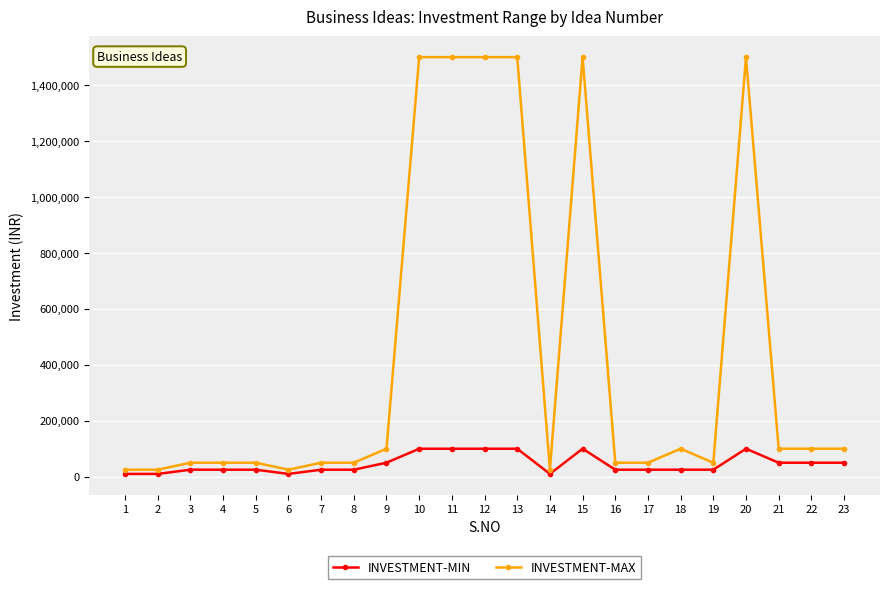

The value of INVESTMENT-MIN at 13 is 162223. True or false?

False